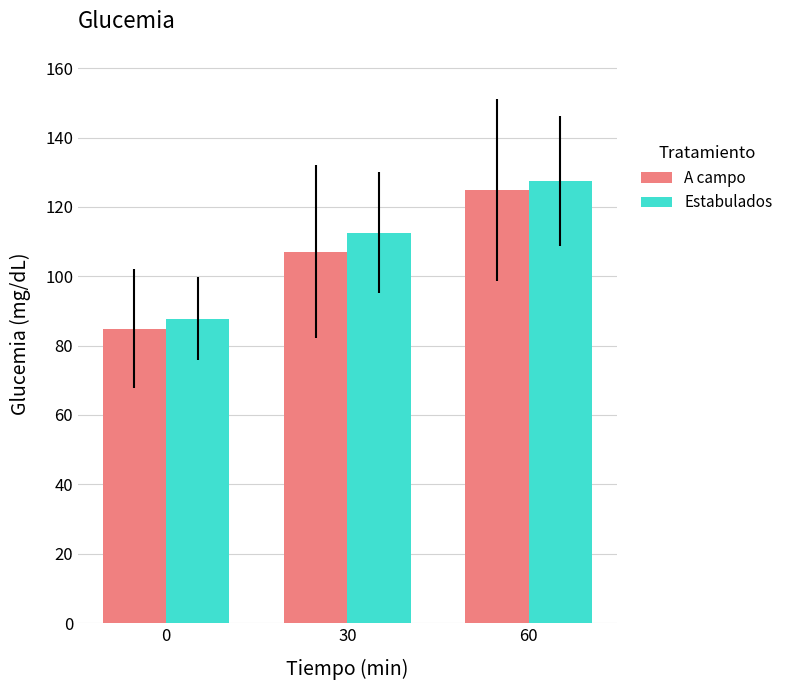

What are all the series names shown in the legend?

A campo, Estabulados